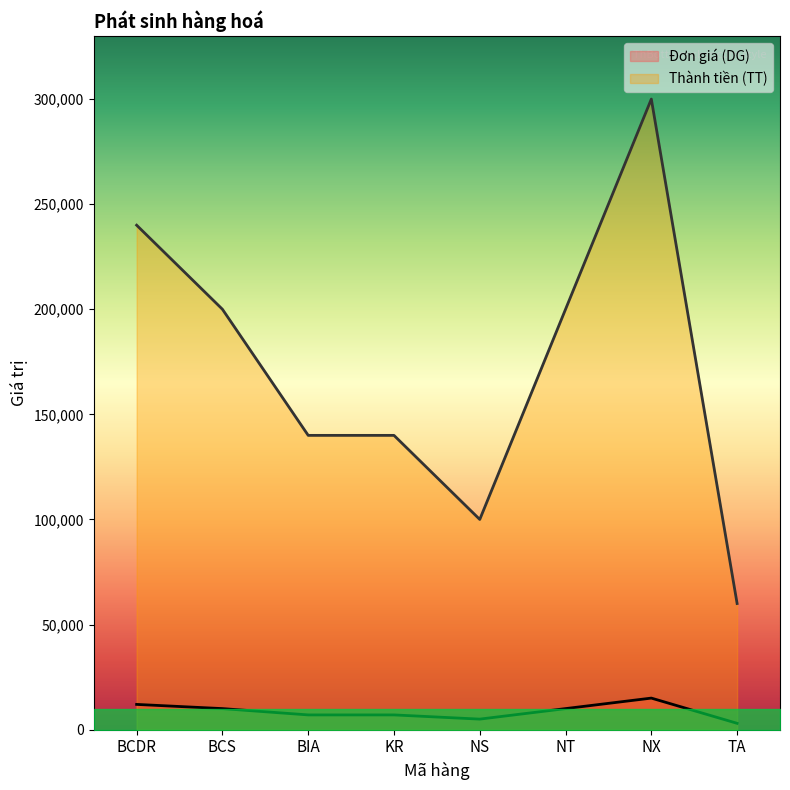

How many data points in Đơn giá (DG) are less than 10000?

4